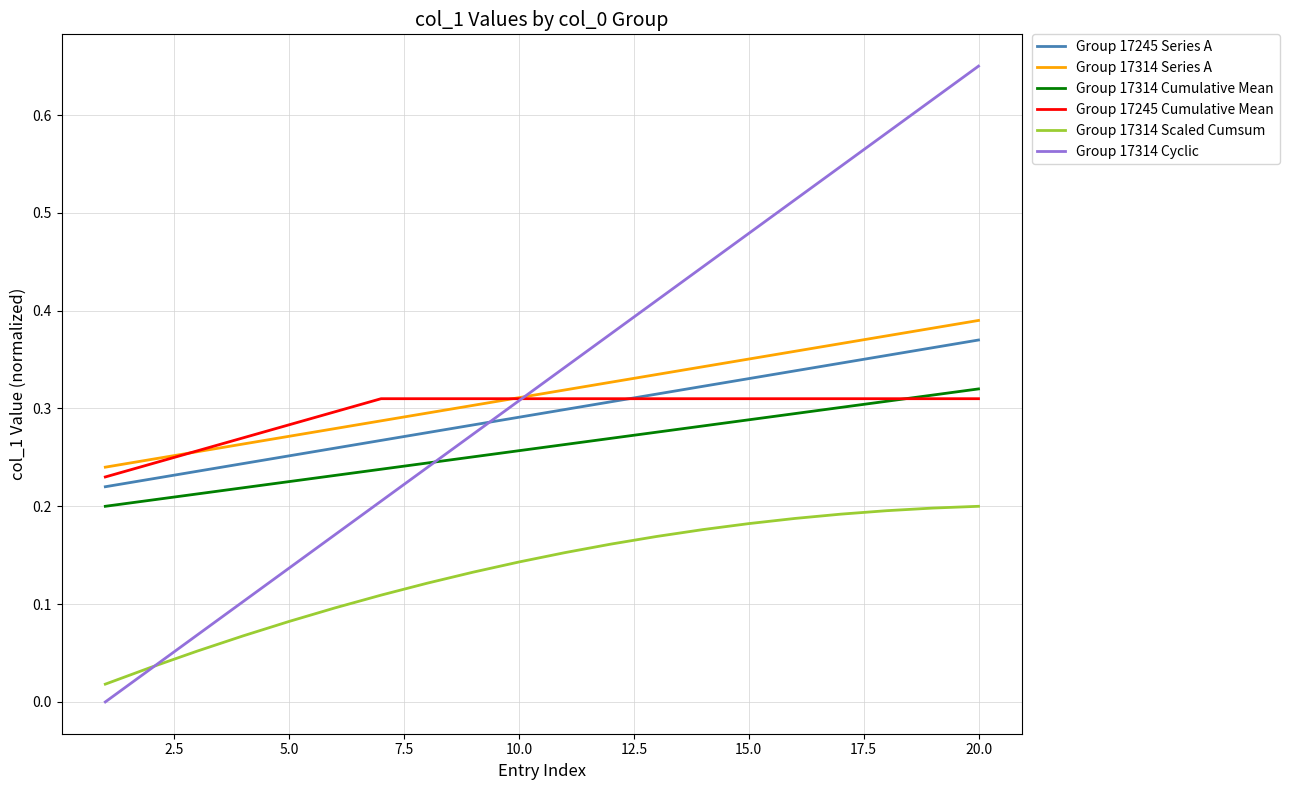

True or false: Group 17314 Scaled Cumsum and Group 17314 Cumulative Mean cross at least once.

False